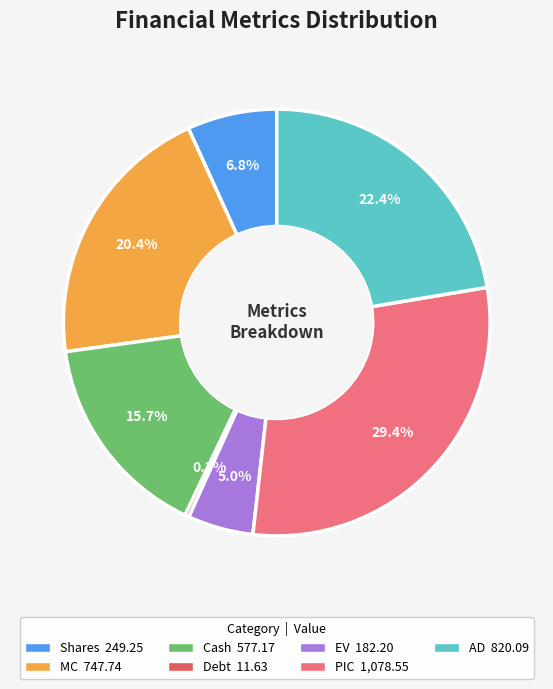

What percentage is the PIC slice, to the nearest percent?

29%